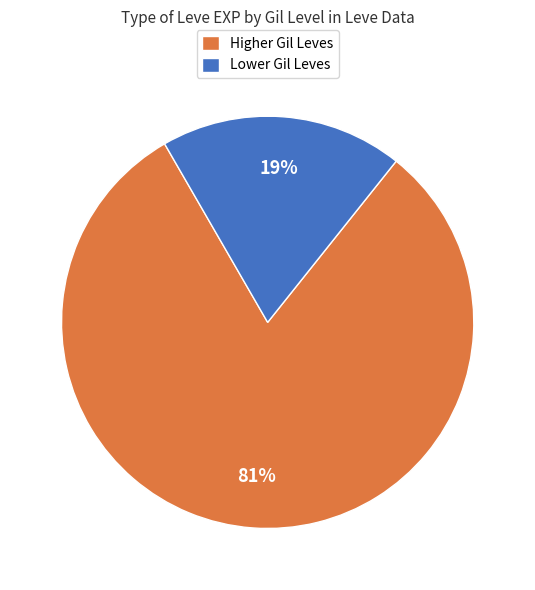

The Higher Gil Leves slice represents 70% of the pie. True or false?

False